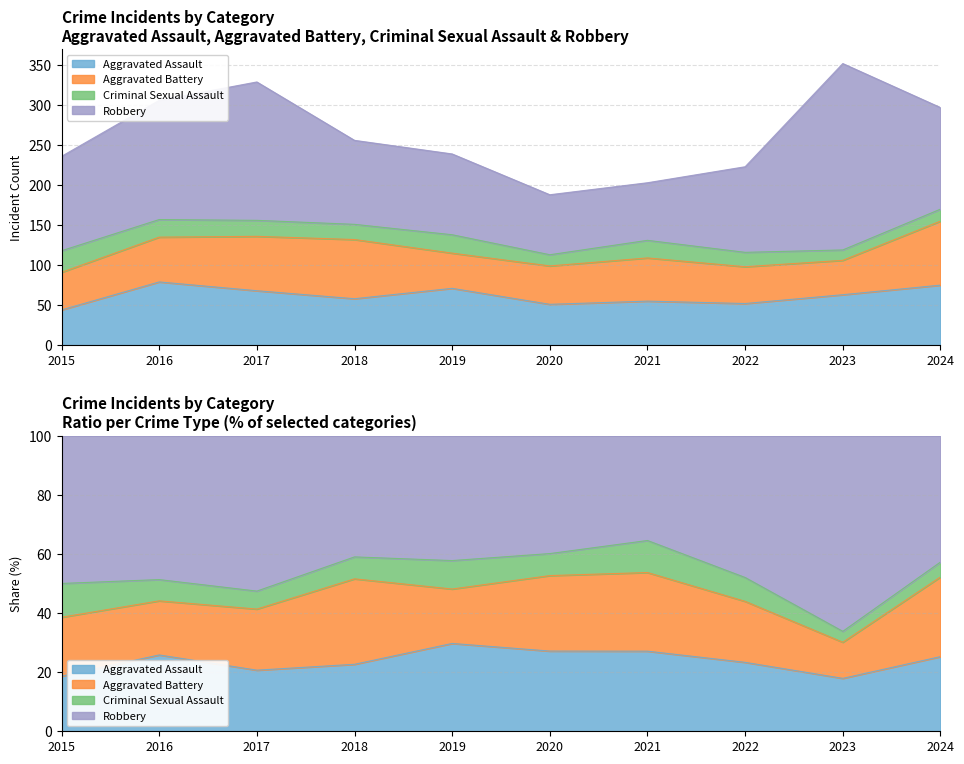

What is the difference between the maximum and minimum values in the Criminal Sexual Assault series?

14